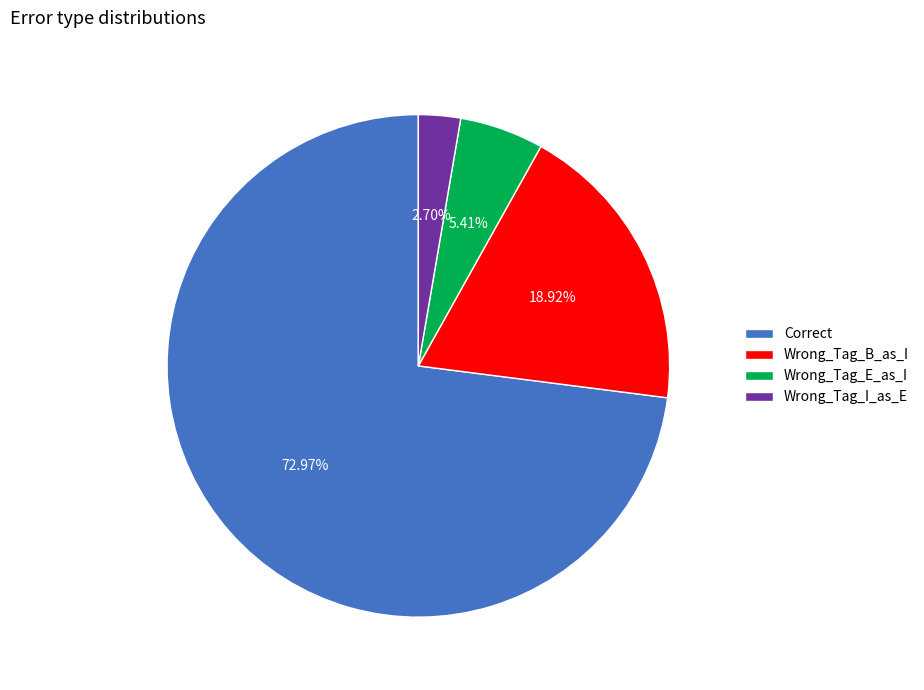

The Wrong_Tag_I_as_E slice represents 3% of the pie. True or false?

True